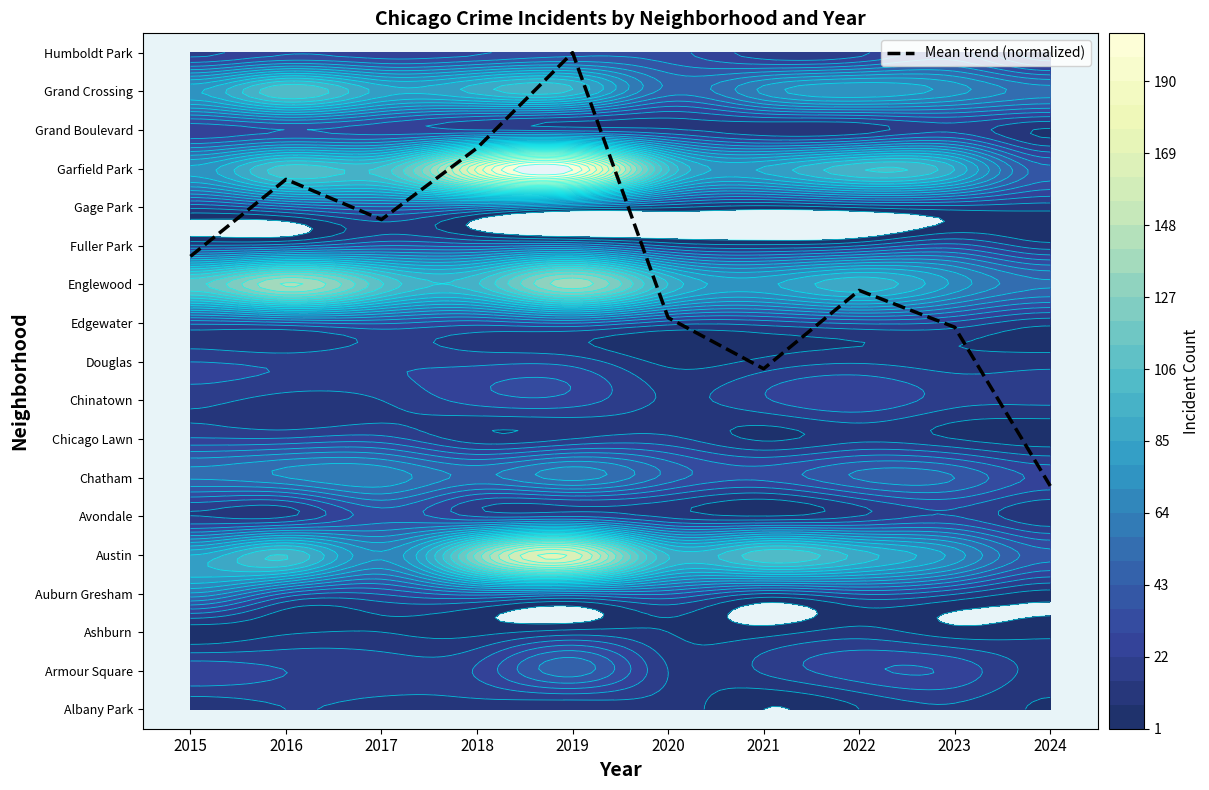

At which label does the data first exceed 11?

2015